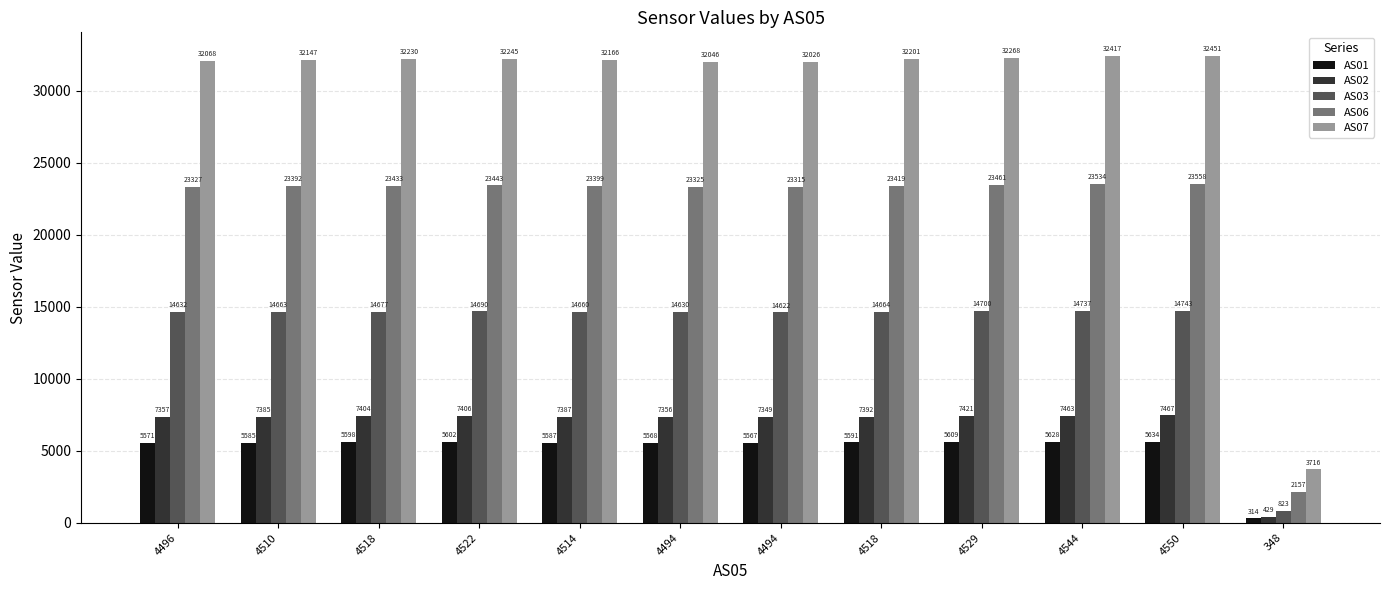

What are all the series names shown in the legend?

AS01, AS02, AS03, AS06, AS07